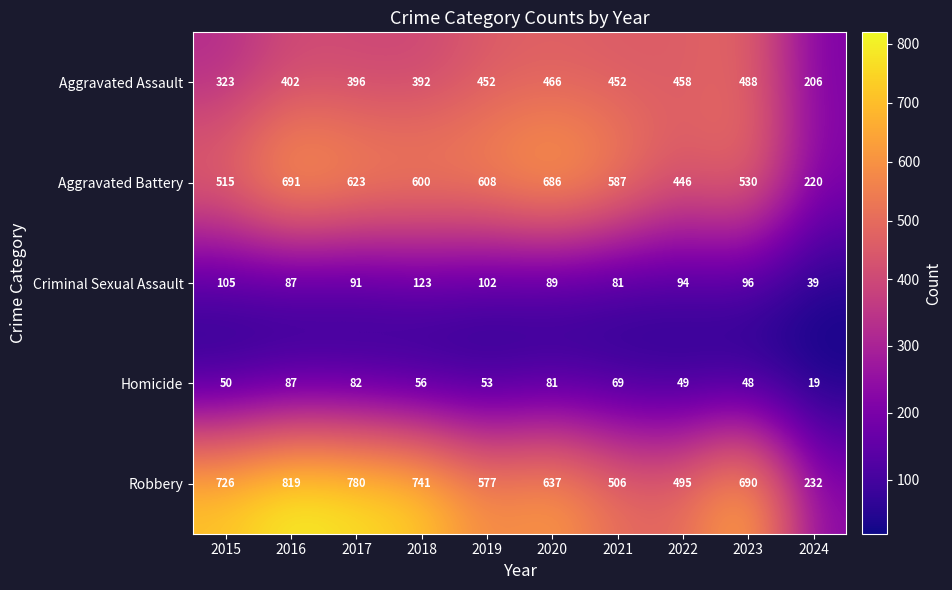

The Homicide series shows 79 at 2018. True or false?

False